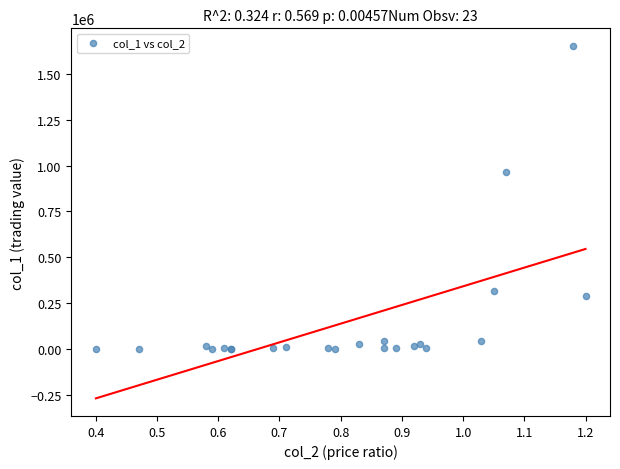

What Y value in the scatter plot is closest to 825975?

963000